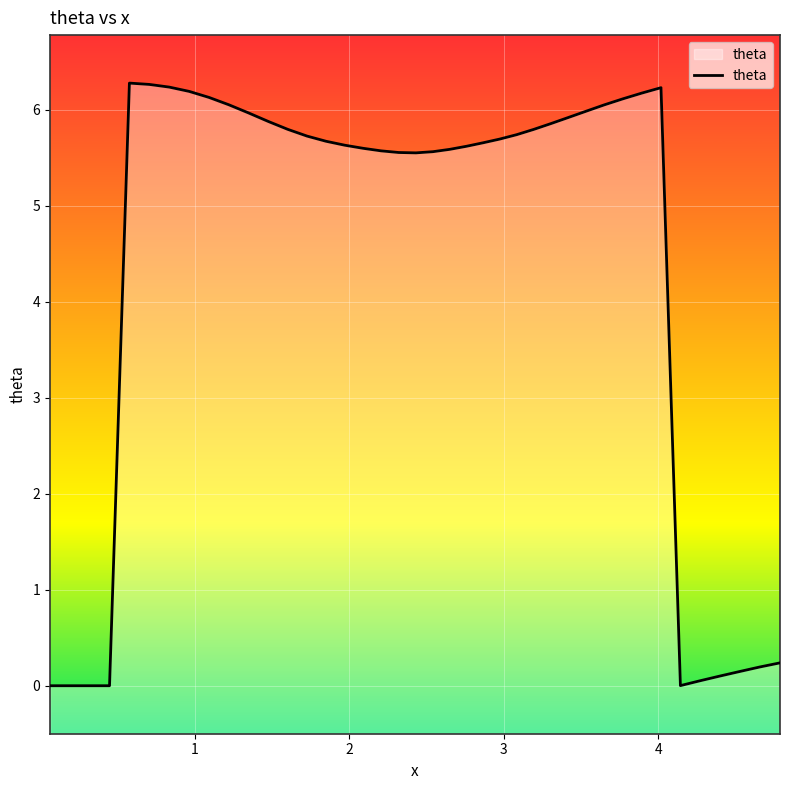

How many values exceed 5?

30